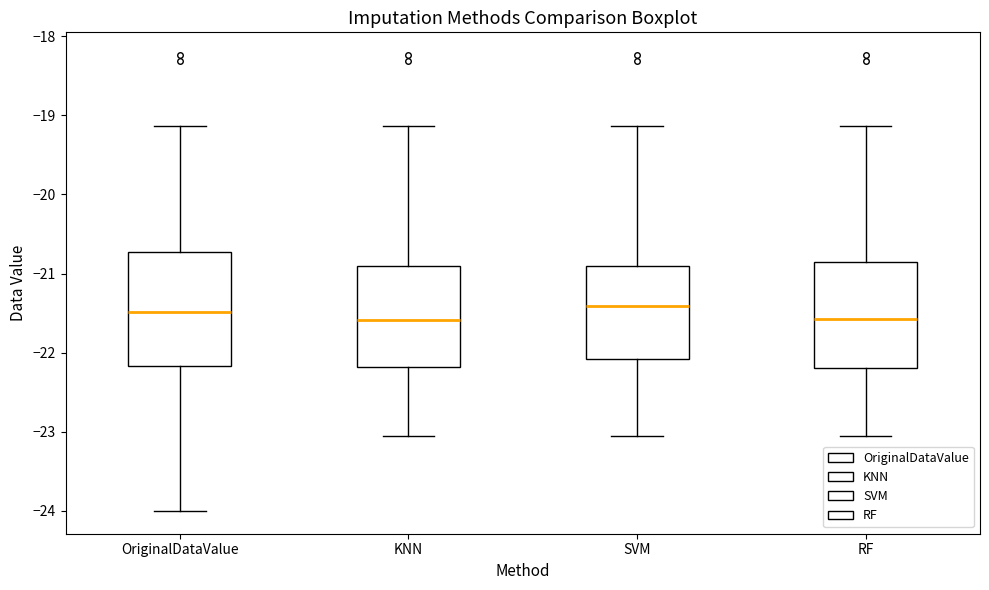

Which box is the tallest, from its lower edge to its upper edge?

OriginalDataValue